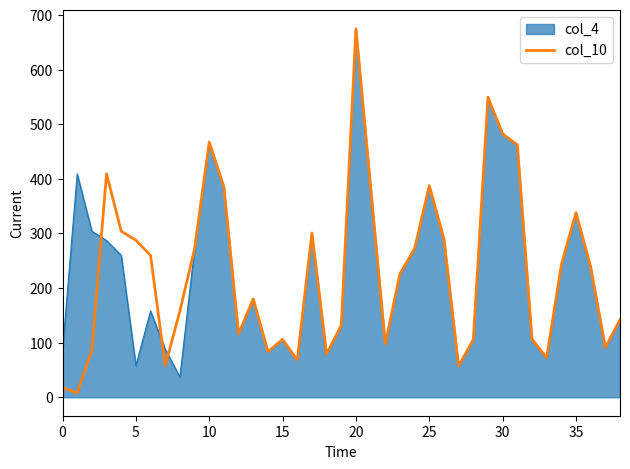

What is the maximum value shown in the chart?

675.0